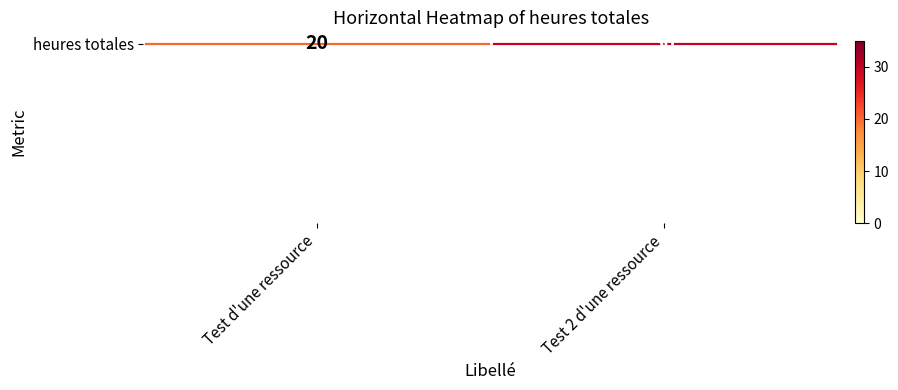

Which has a higher value, Test d'une ressource or Test 2 d'une ressource?

Test 2 d'une ressource